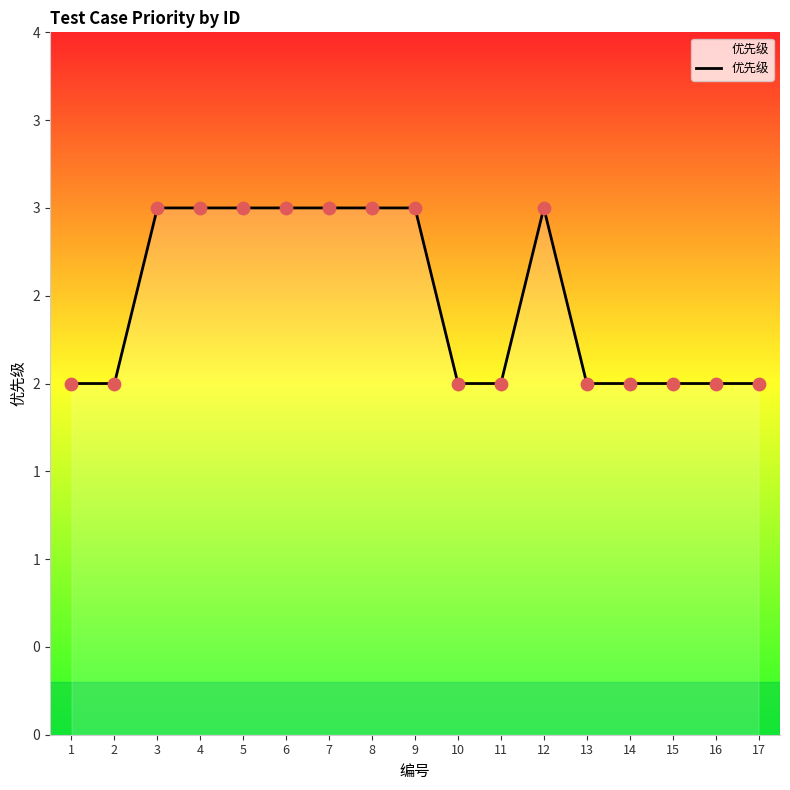

Between 10 and 6, which is larger?

6